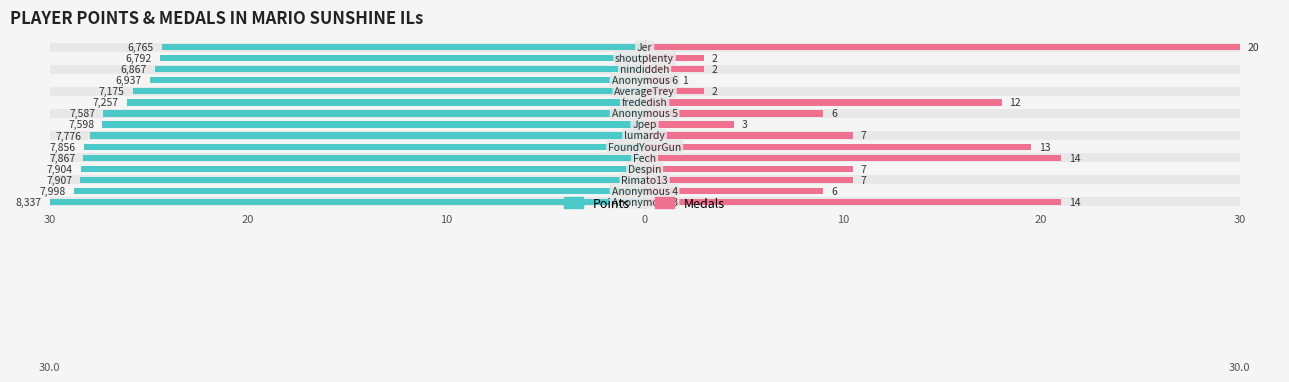

Does the chart contain any negative values?

No